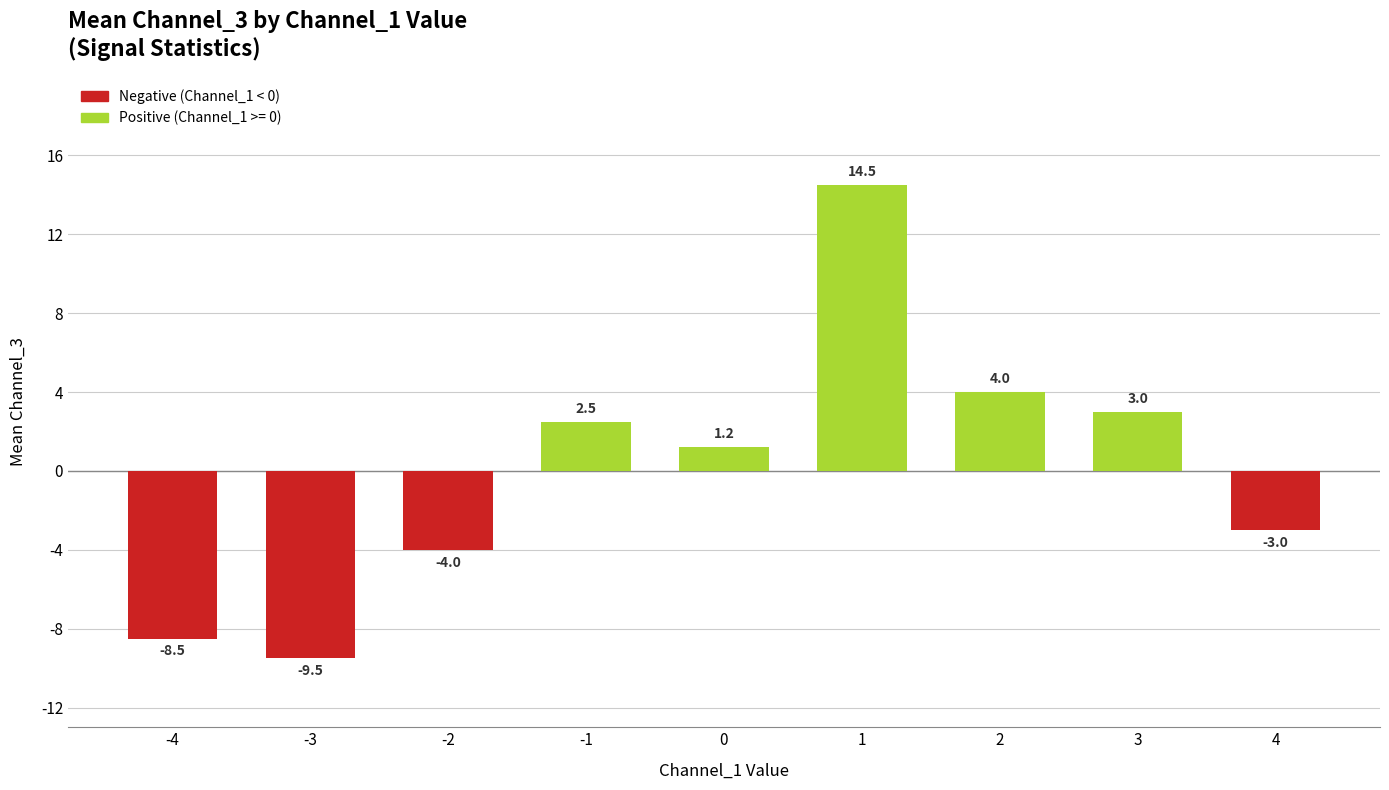

What is the value of the 4th bar from the left?

2.5